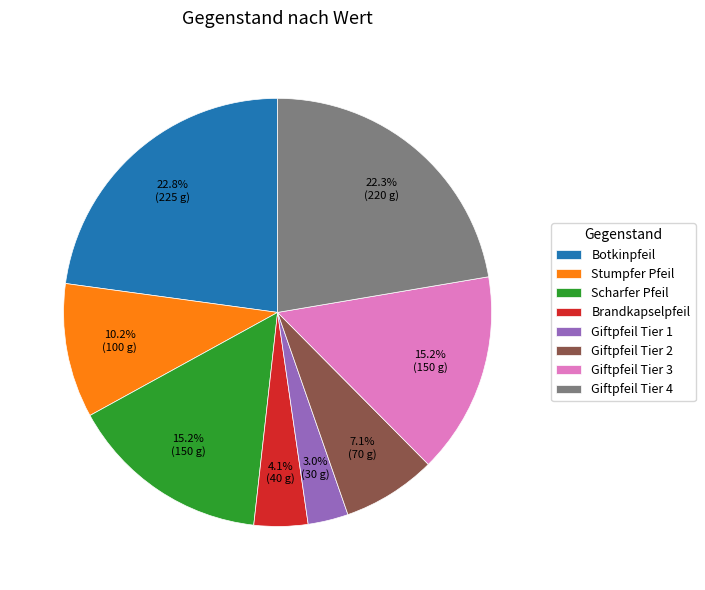

To the nearest percent, what portion does Giftpfeil Tier 3 represent?

15%